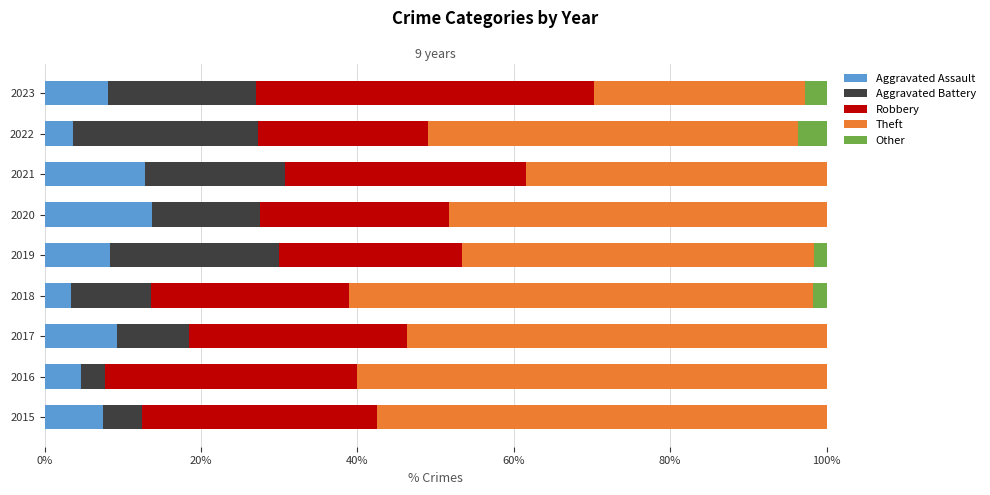

What is the maximum value for Aggravated Assault?

13.8